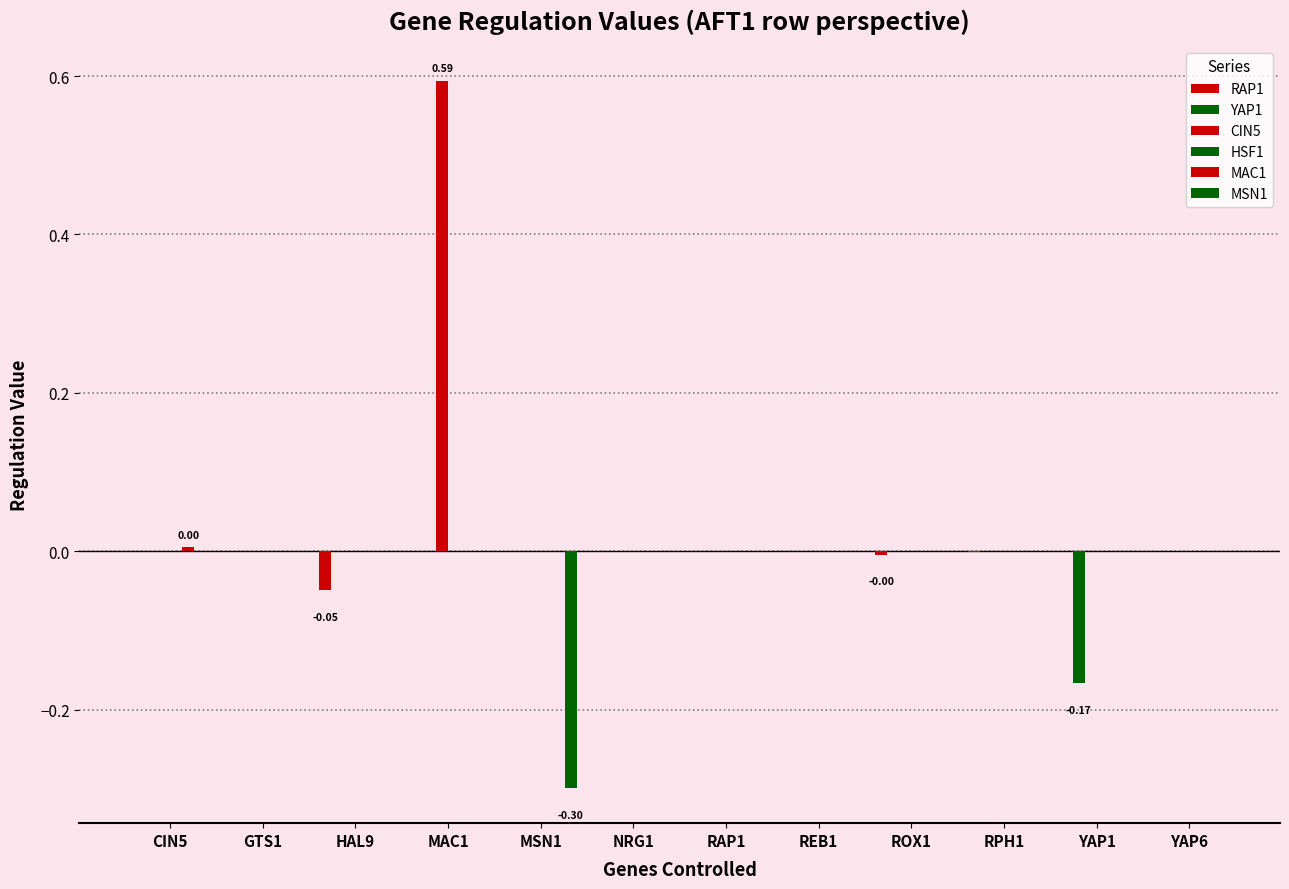

How many data points does each series have?

12